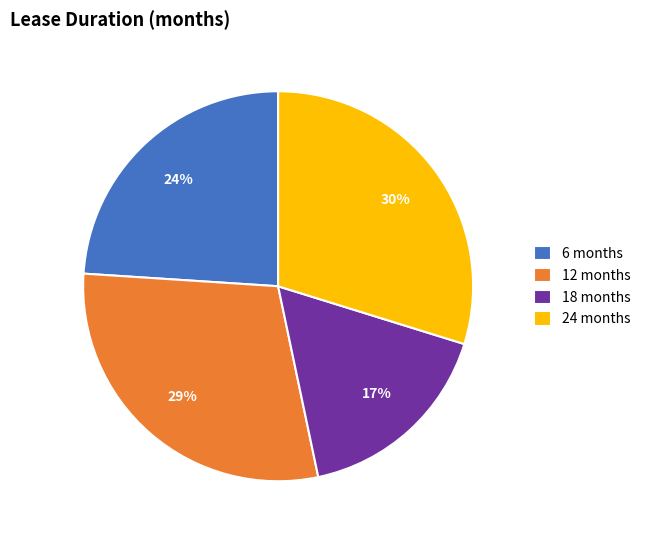

The 12 months slice represents 38% of the pie. True or false?

False